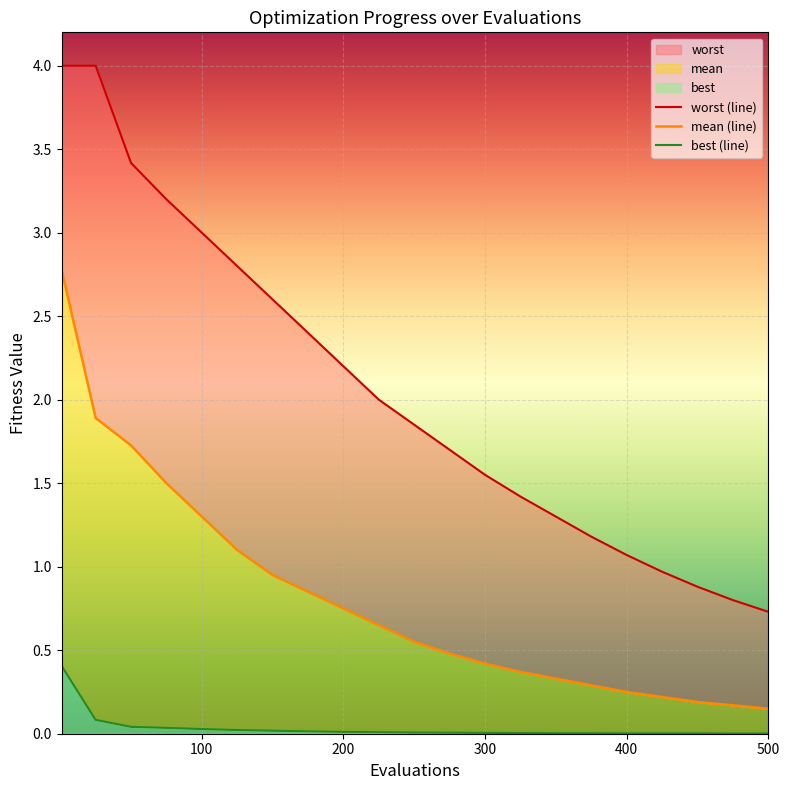

The value of worst (line) at 300 is 4.8. True or false?

False